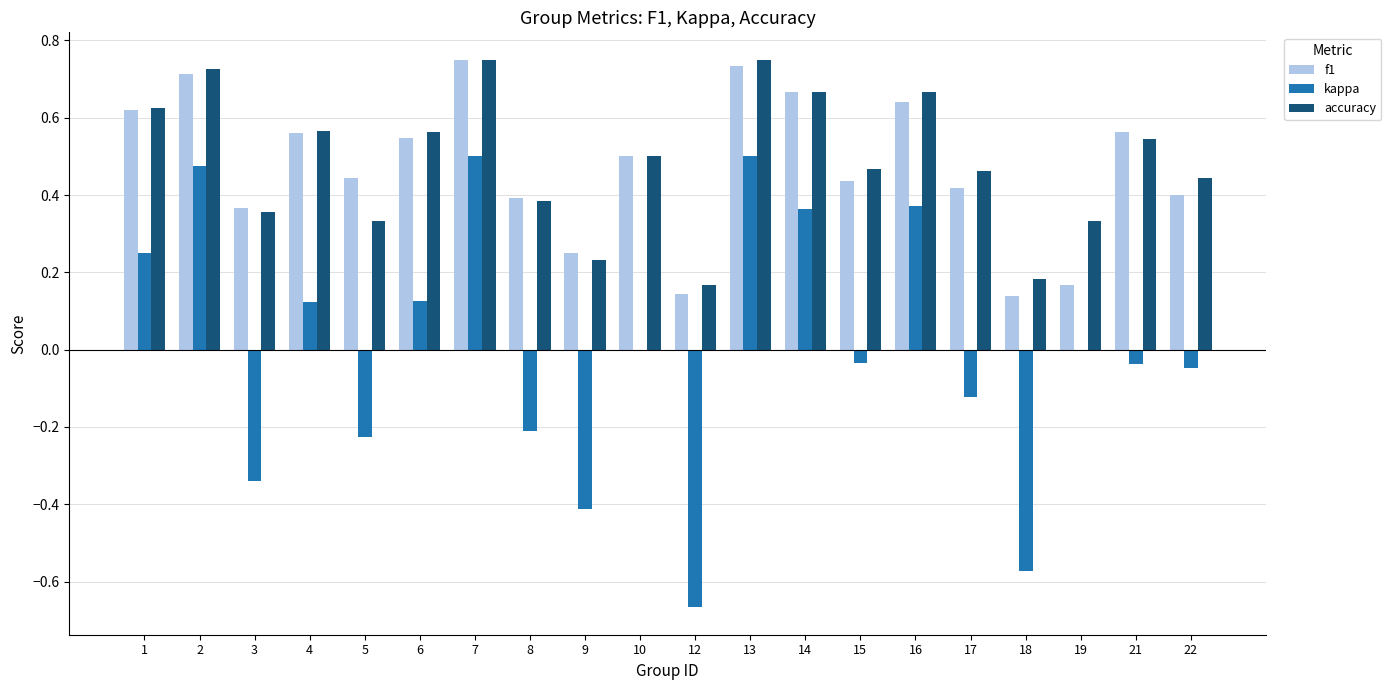

Is it true that kappa equals 0.4 at 16?

True